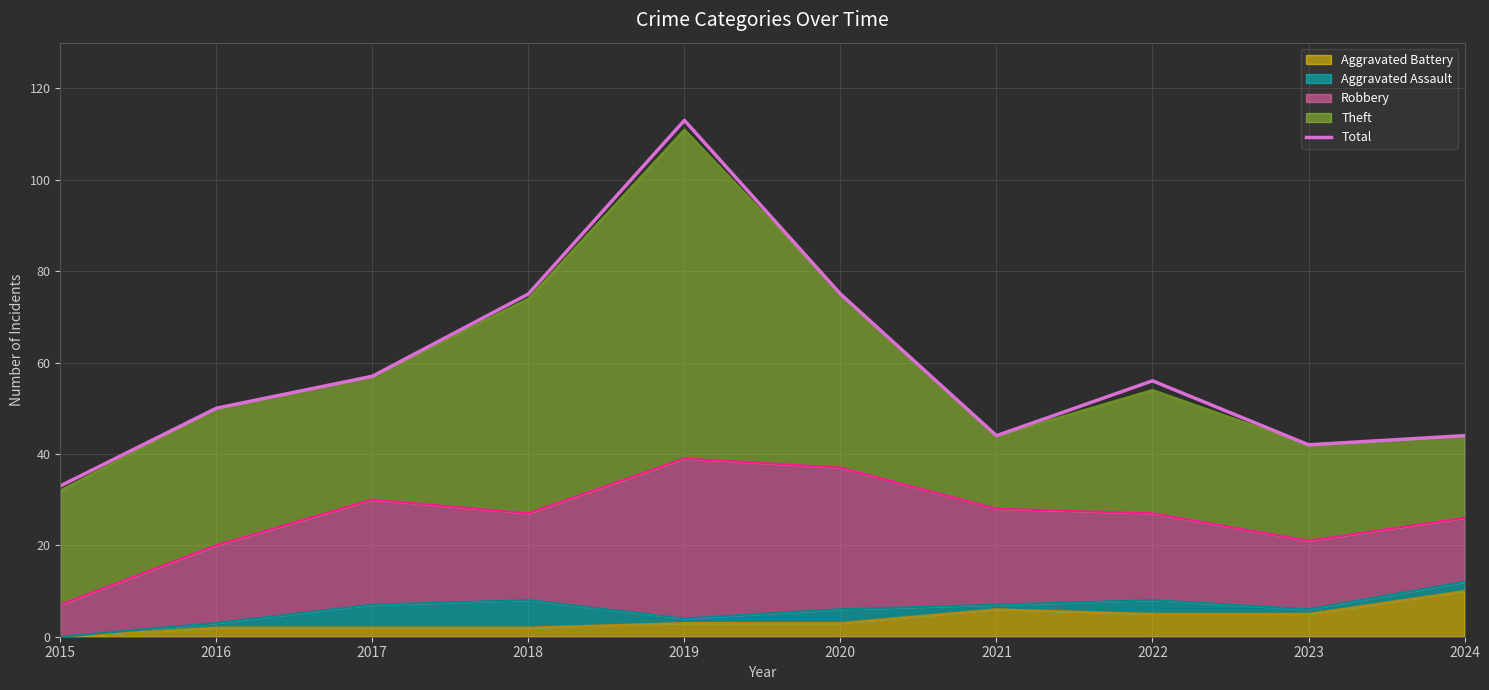

How many interior local peaks (higher than both neighbors) does the data have?

2